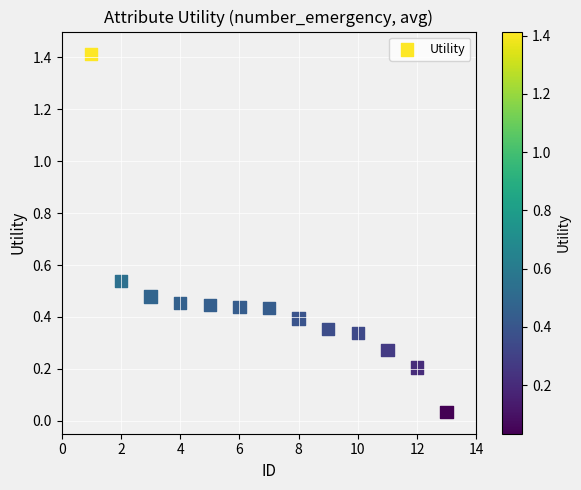

What is the range of X values (max minus min)?

12.0